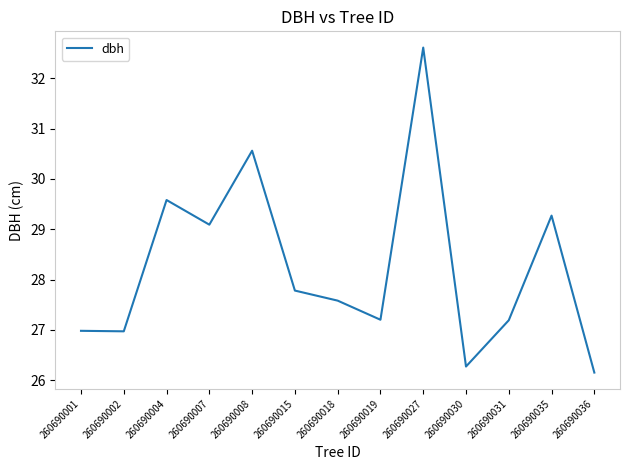

Where is the data nearest to the value 29?

260690007